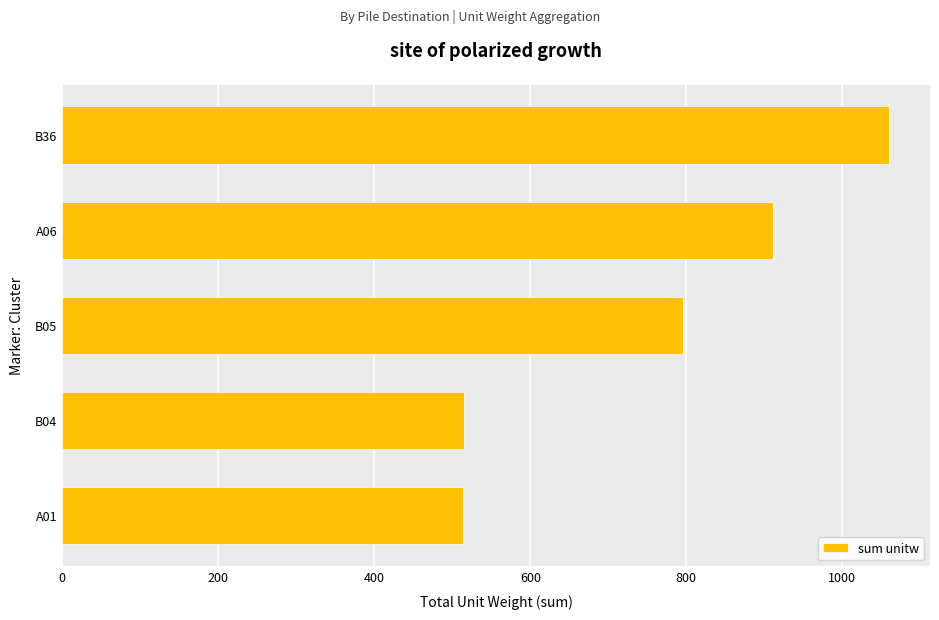

How many data points are less than 795?

2